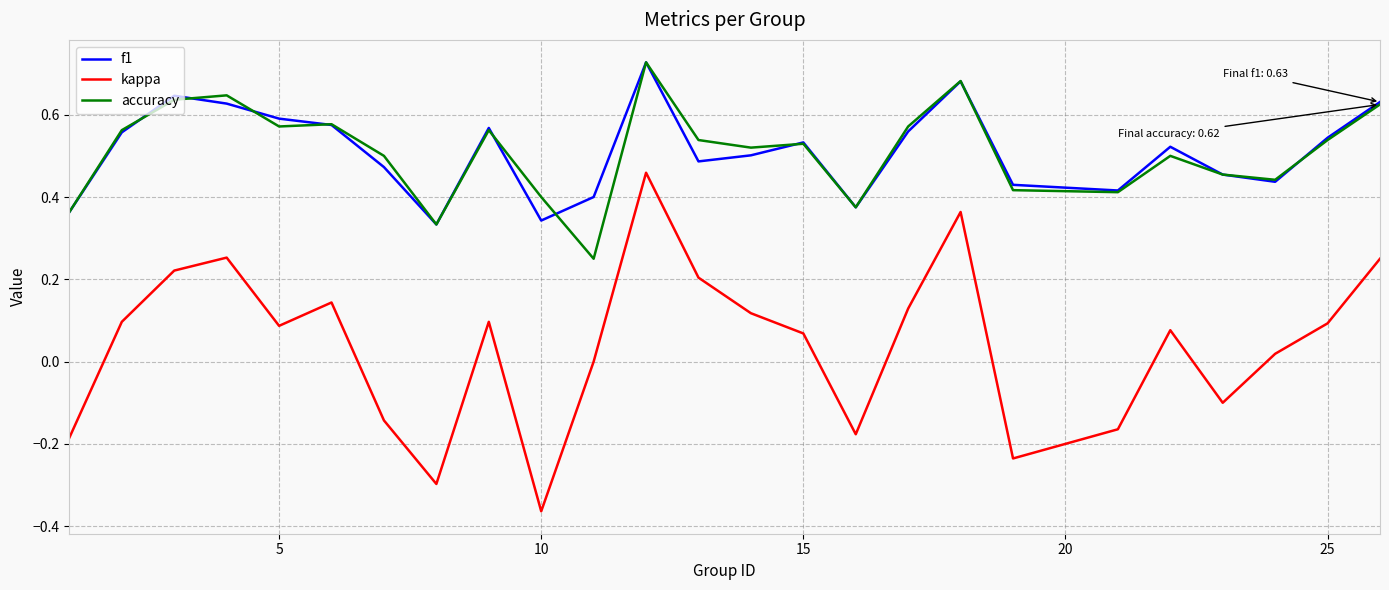

True or false: f1 and kappa intersect in this chart.

False